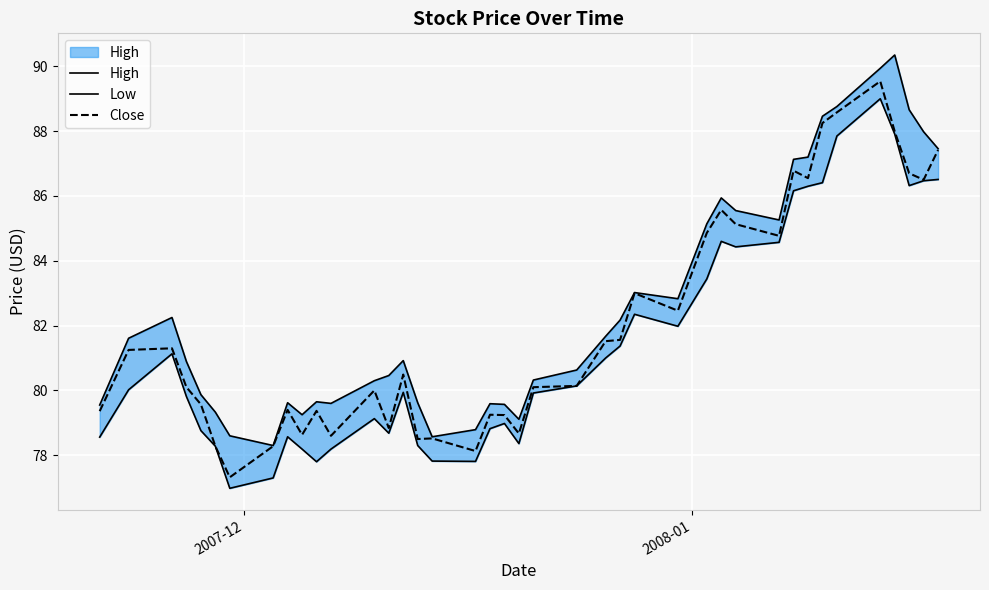

What is the lowest value of the Close series?

77.3